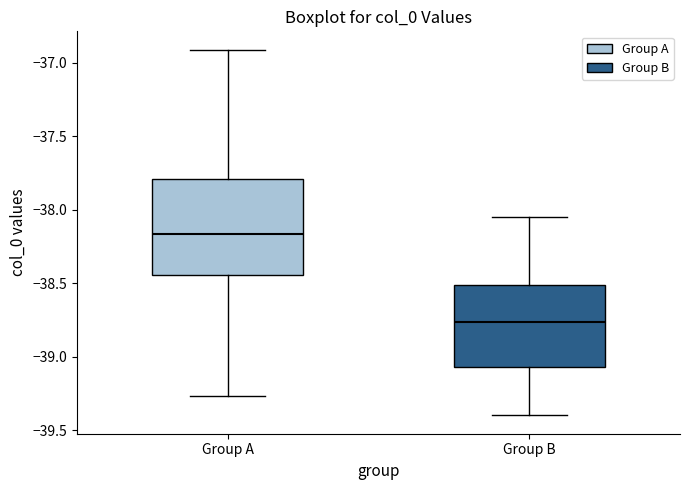

Reading left to right, read every box against the y-axis: the position of its median line, the range the box covers, and the ends of its whiskers. The values are not printed on the chart, so give them approximately, as read against the axis.

Group A: median -38.15, box -38.45 to -37.80, whiskers -39.25 to -36.90
Group B: median -38.75, box -39.05 to -38.50, whiskers -39.40 to -38.05